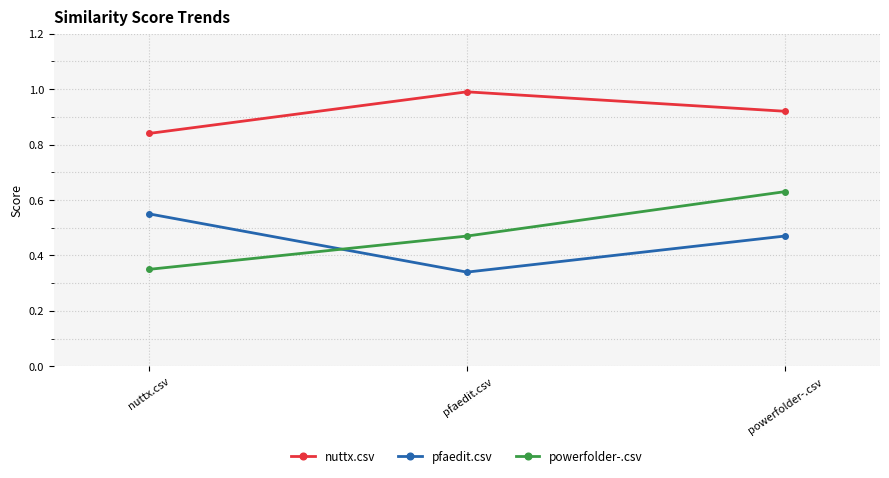

Is this an area chart (filled region under the line)?

No